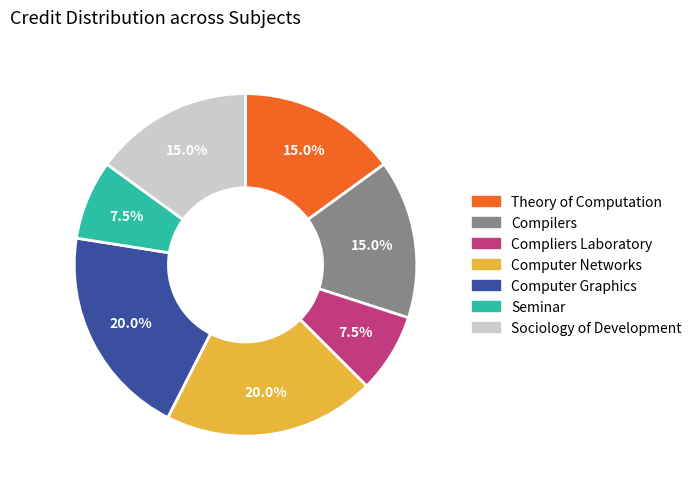

Do Compliers Laboratory and Theory of Computation together represent more than half of the pie?

No